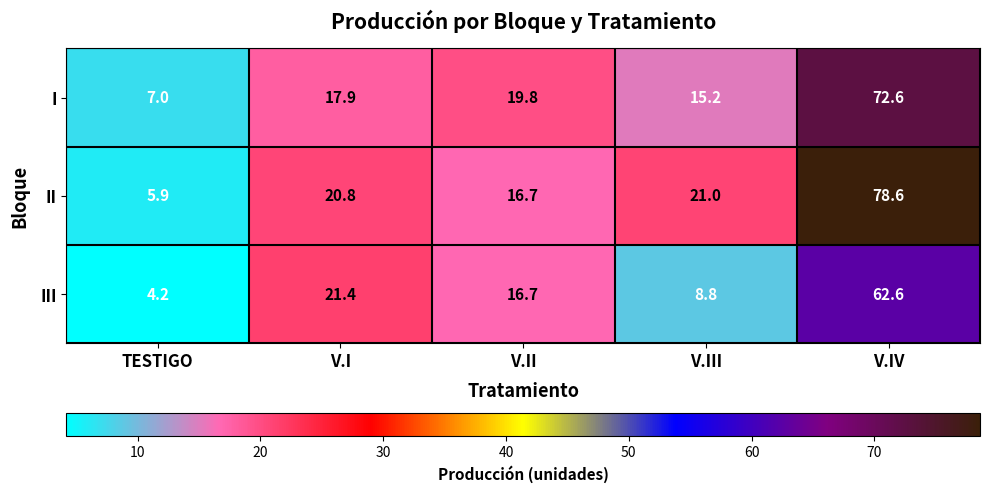

At how many categories does at least one series exceed 8?

4